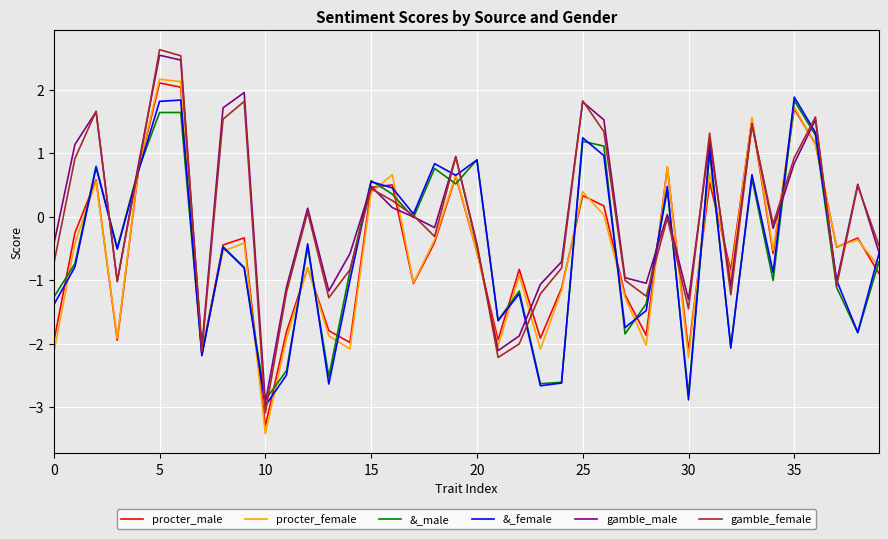

What is the maximum value for &_female?

1.9